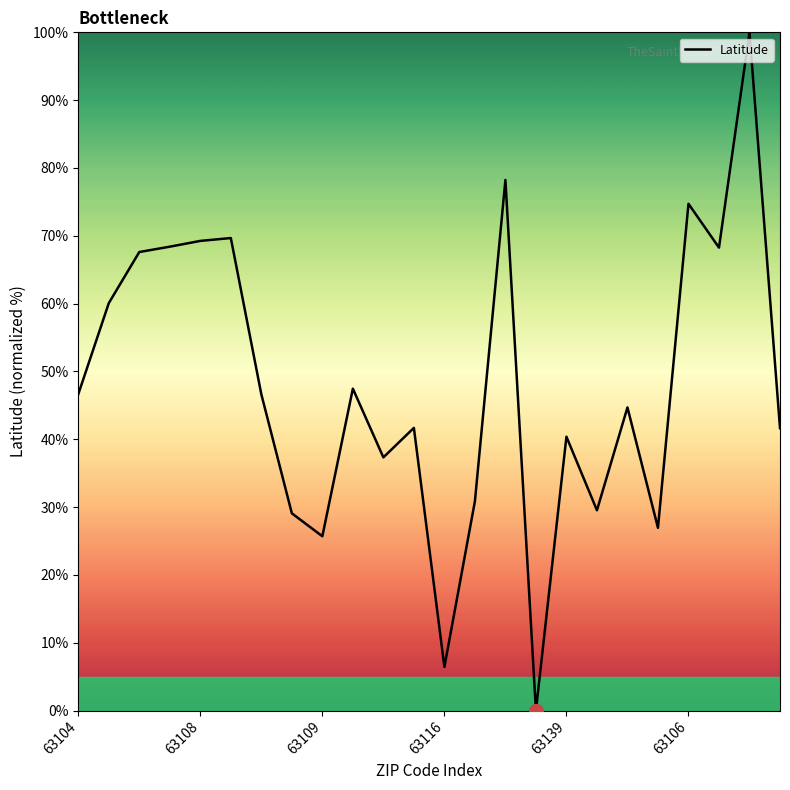

What is the maximum value shown in the chart?

100.0